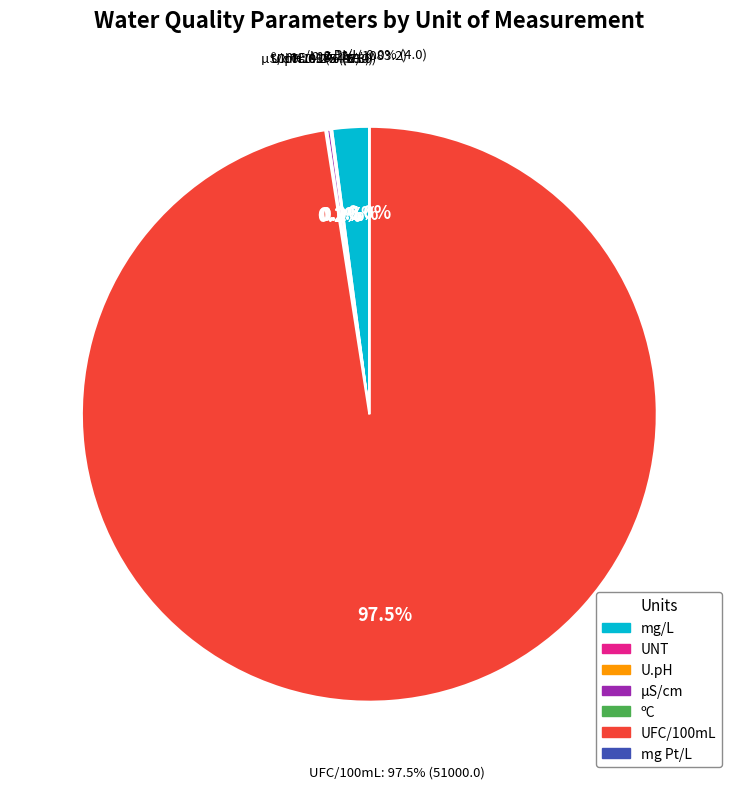

Is UFC/100mL the majority of the pie?

Yes